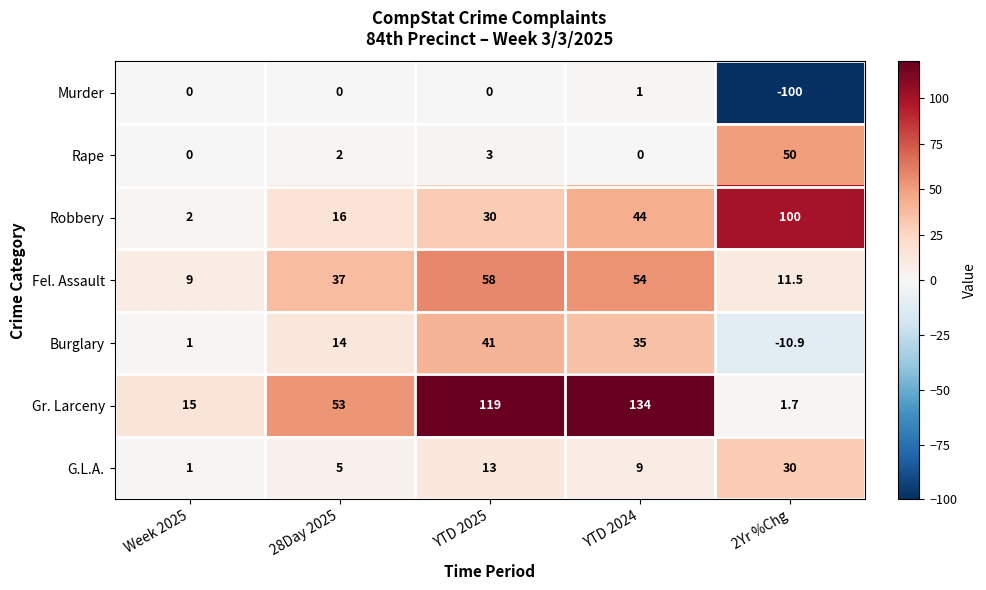

Which series changed the most between YTD 2024 and 2Yr %Chg?

Gr. Larceny